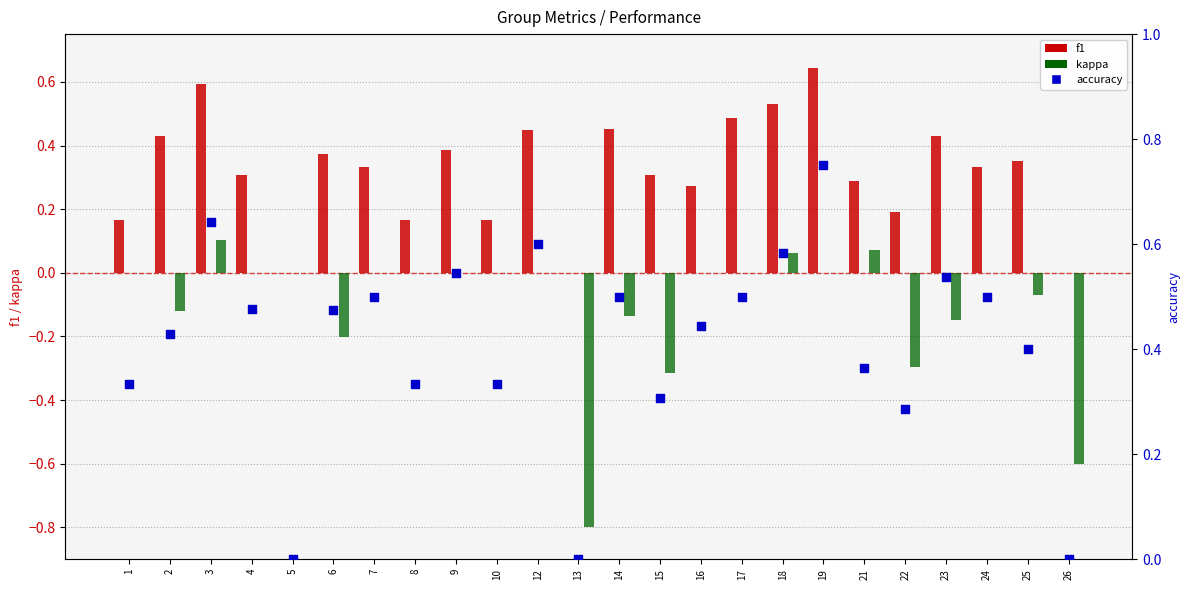

What is the total value across all series at 17?

1.0